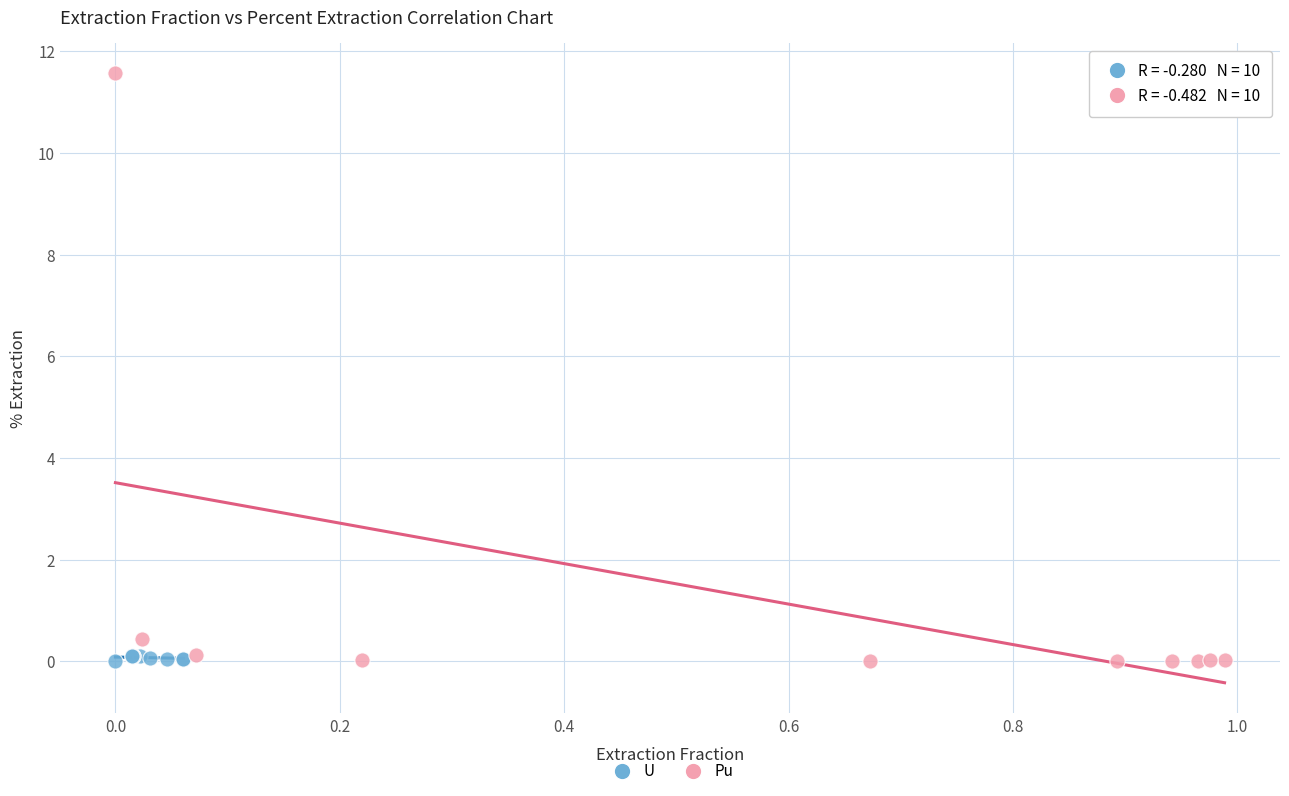

Which series reaches the maximum Y coordinate?

Pu